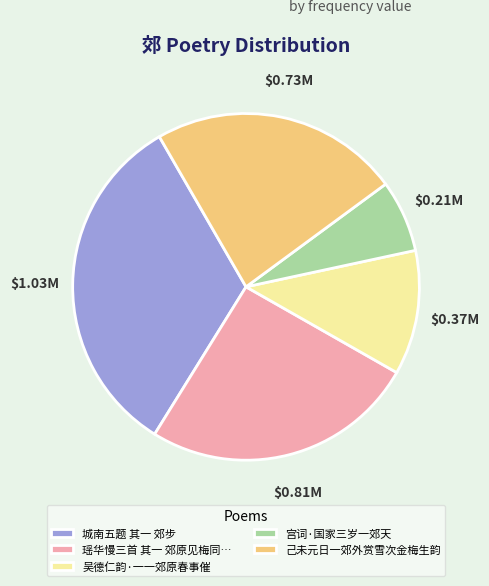

Count the number of slices in the pie.

5